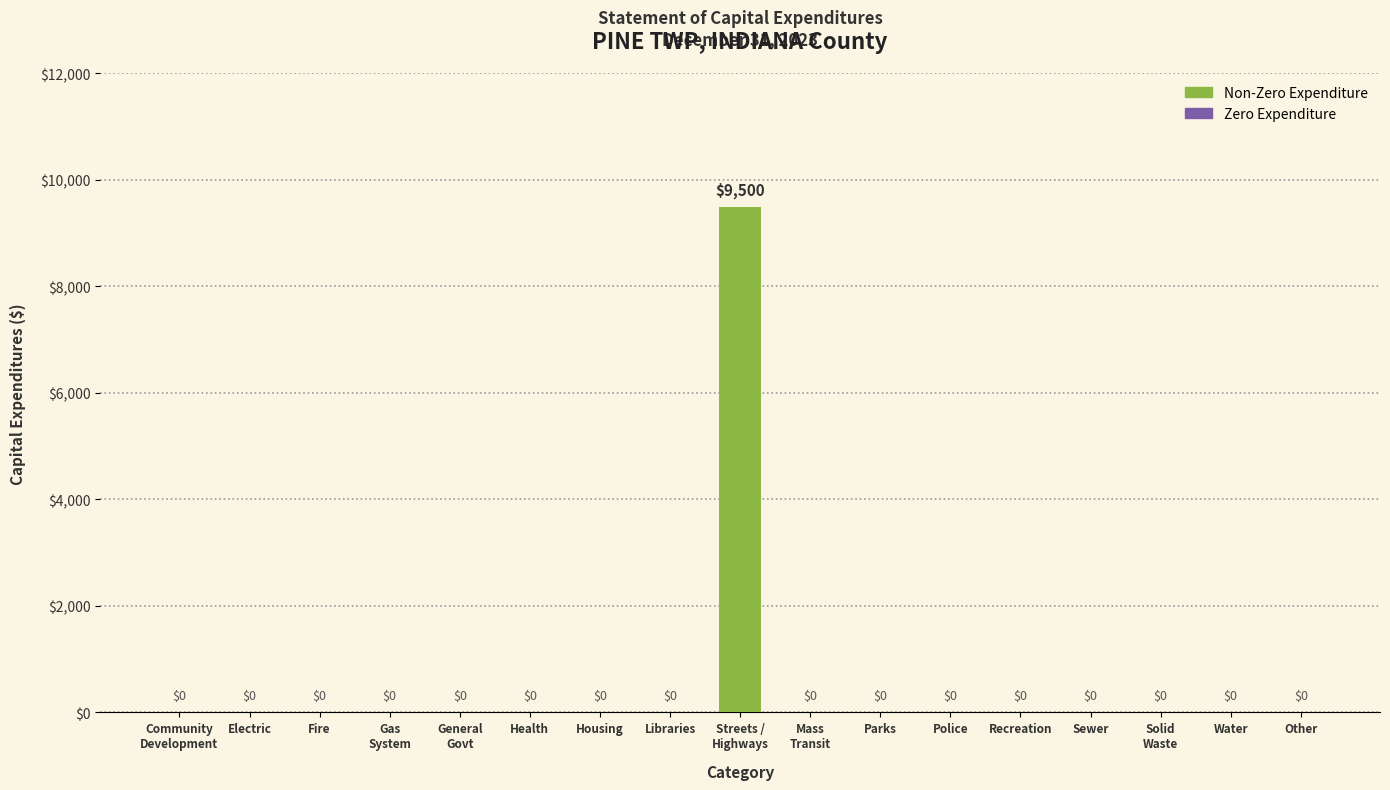

Reading right to left, extract all data points from this chart.

0	0	0	0	0	0	0	0	9500	0	0	0	0	0	0	0	0